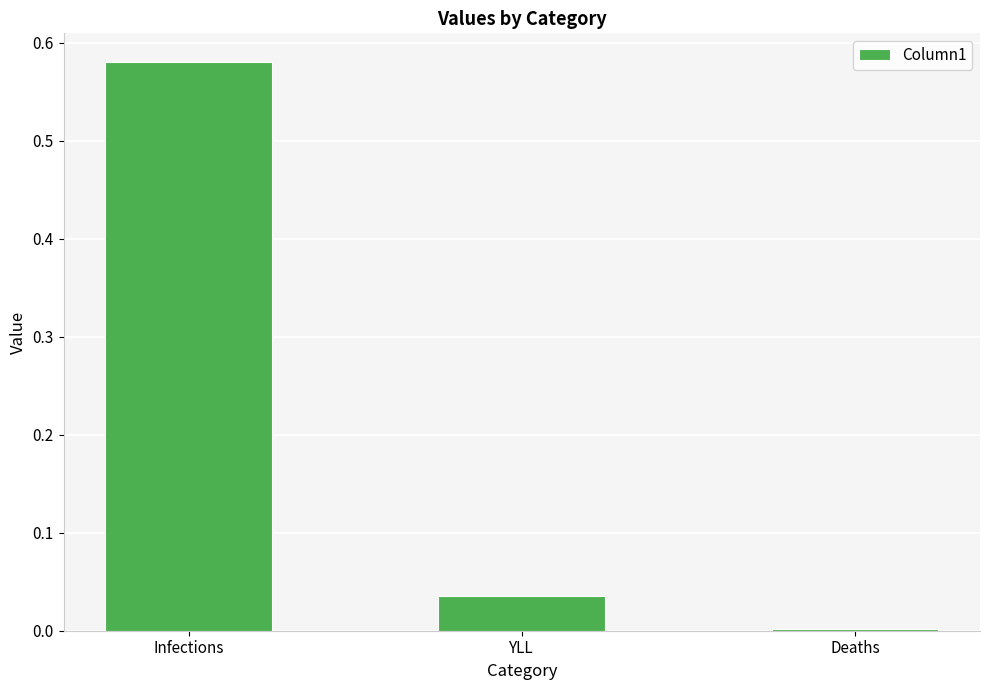

What is the average value?

0.2